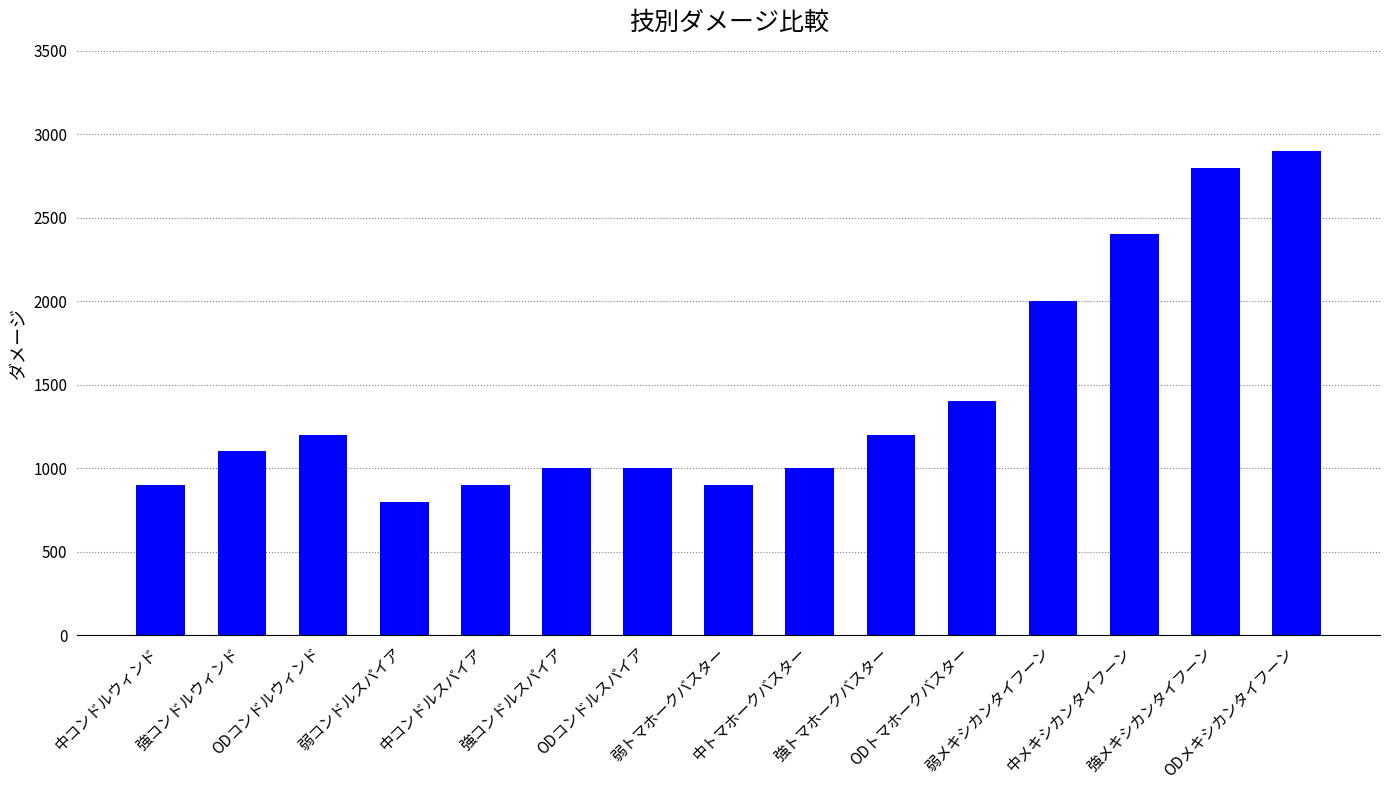

What is the maximum value shown in the chart?

2900